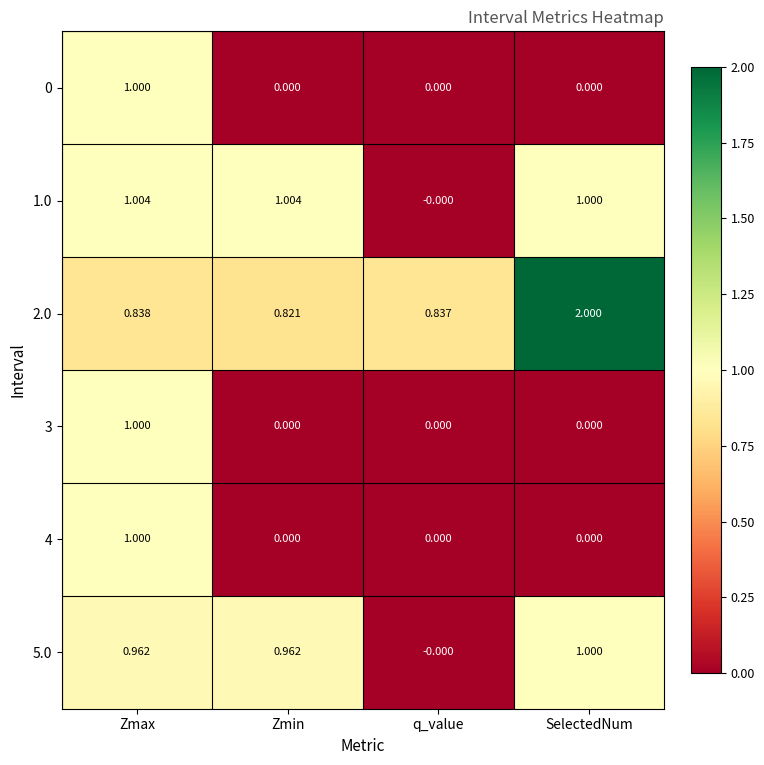

Which category has the highest value in the 5.0 series?

SelectedNum